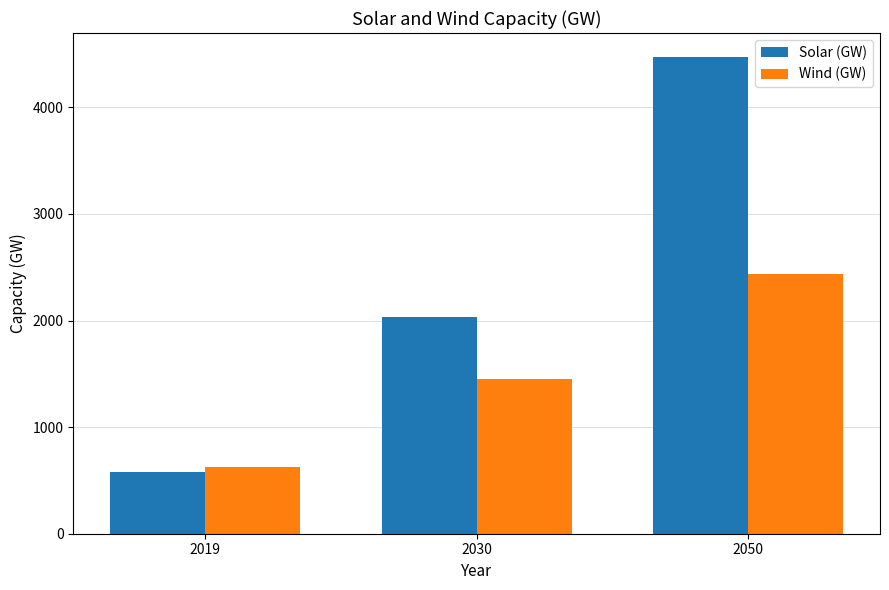

How many bars are there in total?

6